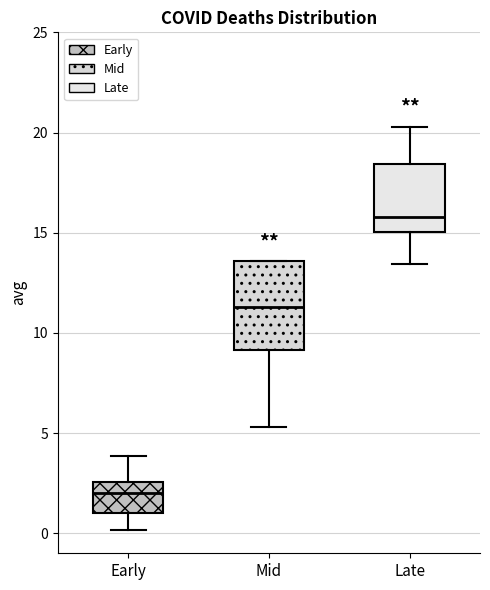

Which box has the lowest median line?

Early